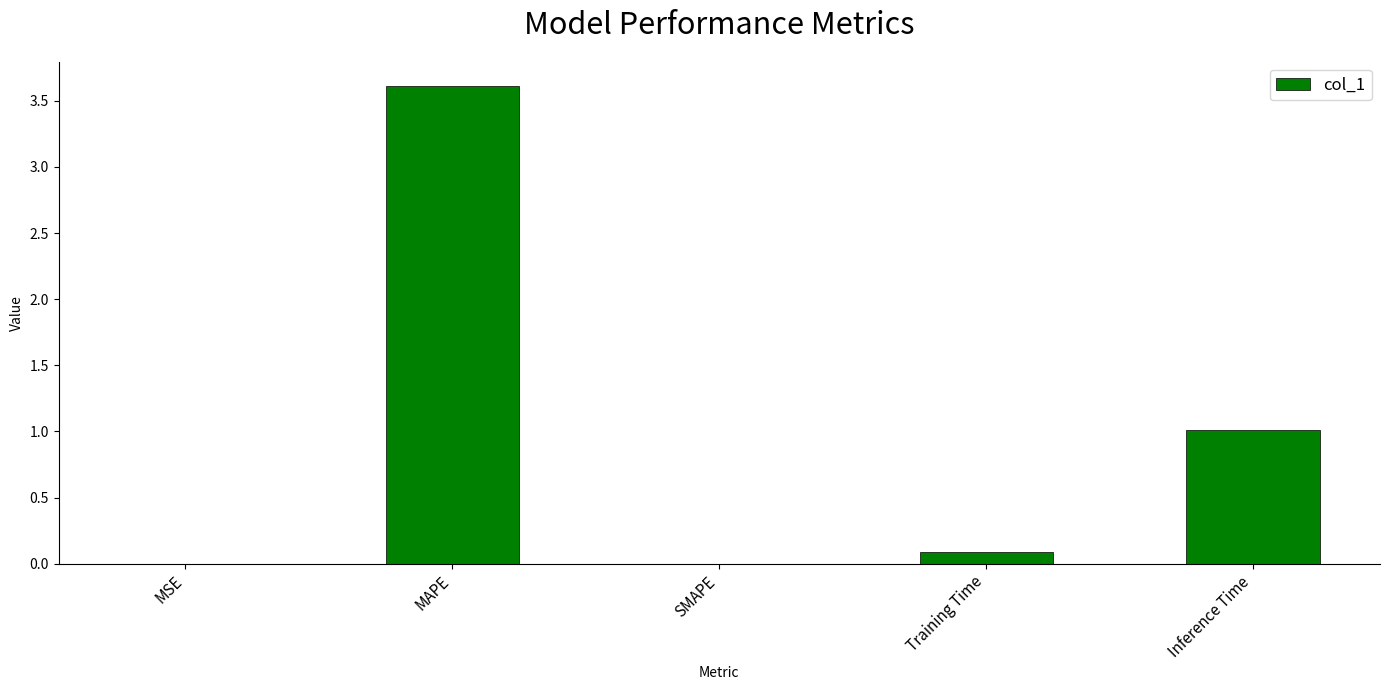

Which has a higher value, Inference Time or Training Time?

Inference Time